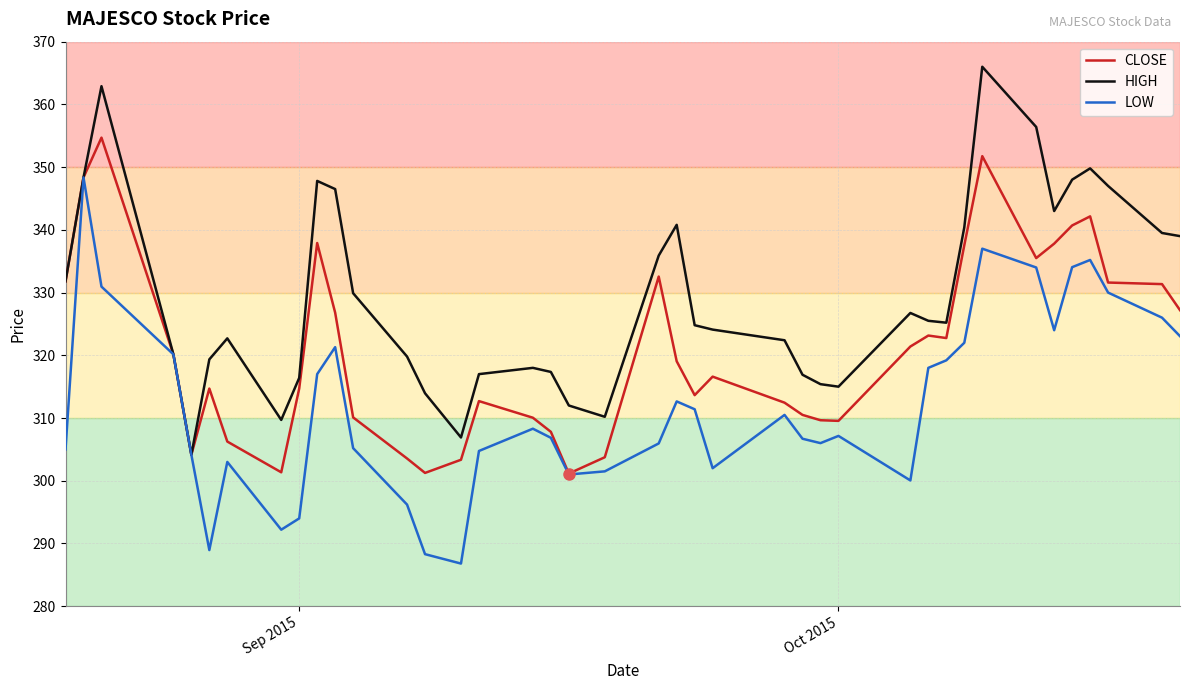

What is the greatest value displayed?

366.0